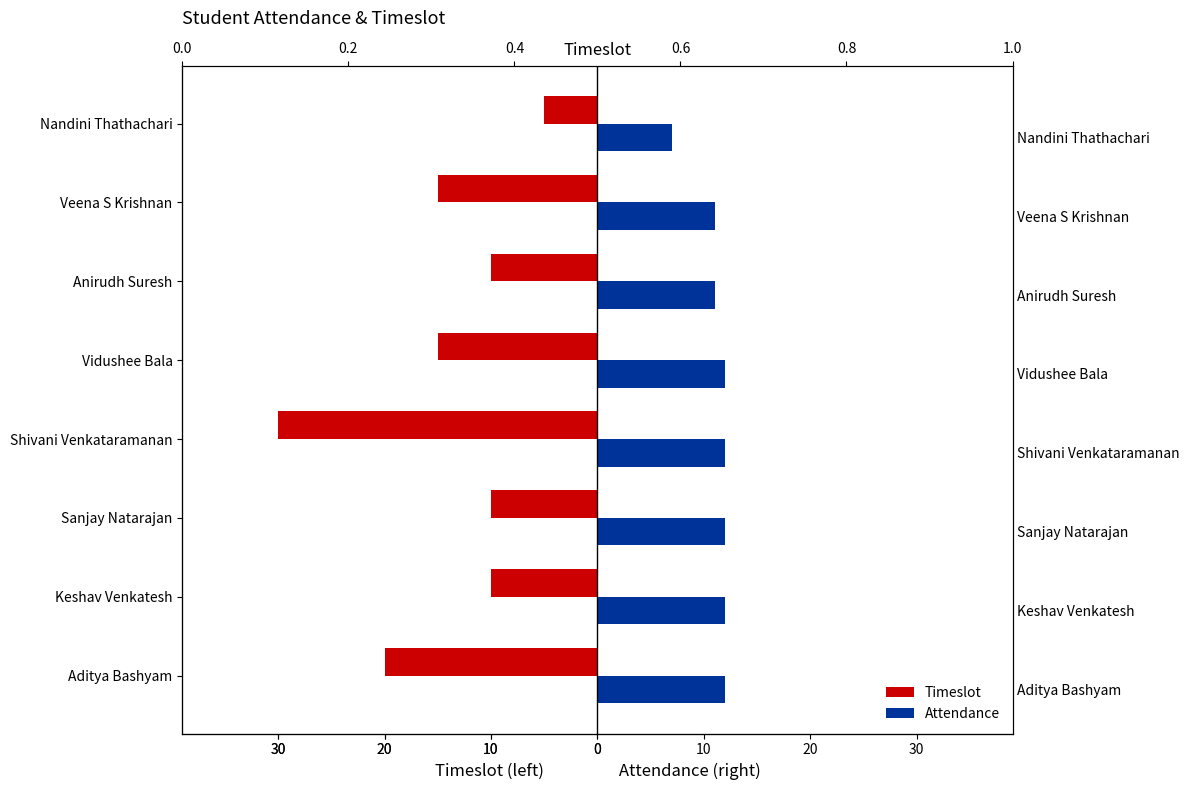

What is the sum of the Timeslot values at Shivani Venkataramanan and Keshav Venkatesh?

-40